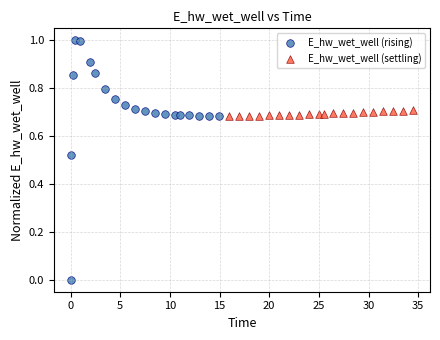

Which series has the largest Y range (max minus min)?

E_hw_wet_well (rising)